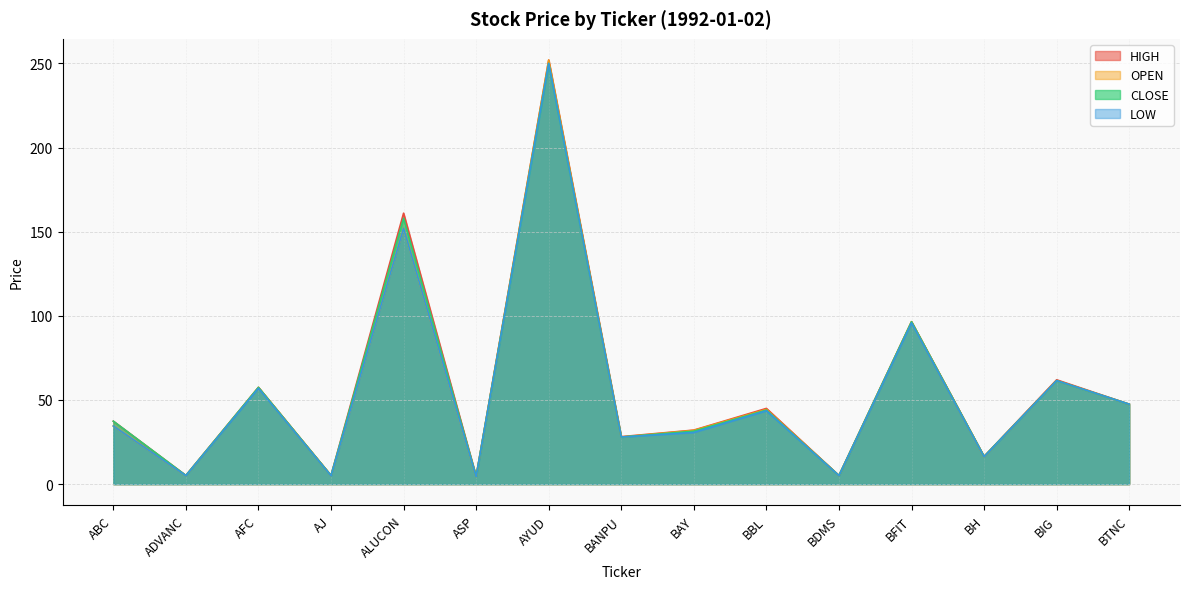

What position from the left is BH?

13